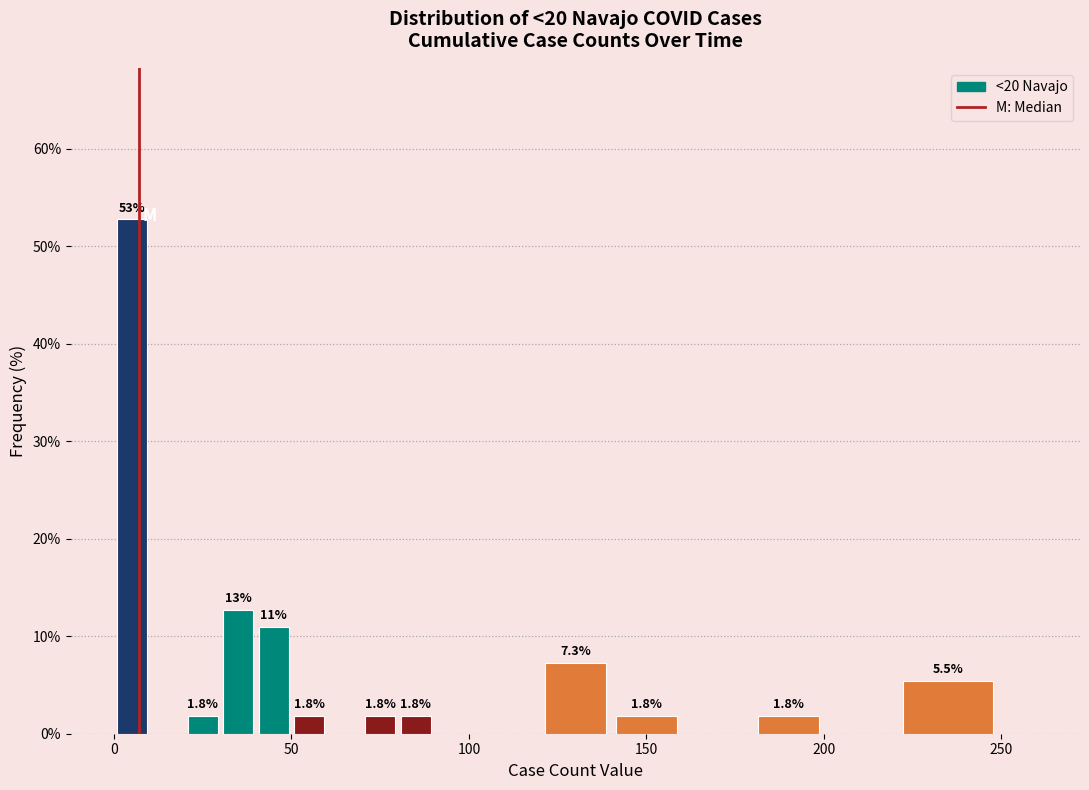

Around what value on the x-axis is the tallest bar? Give the approximate position of its centre, as read against the axis.

5